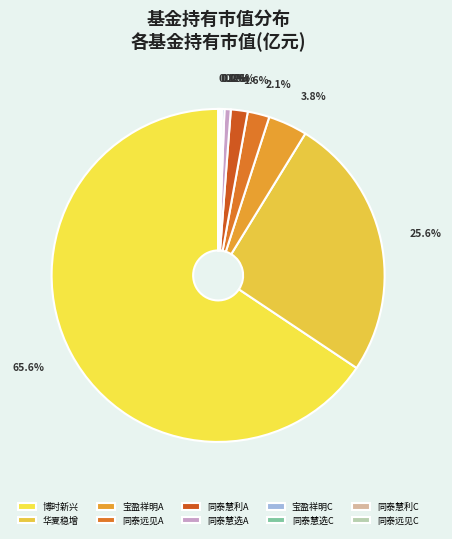

To the nearest percent, what is the difference between the largest and smallest slice percentages?

66%